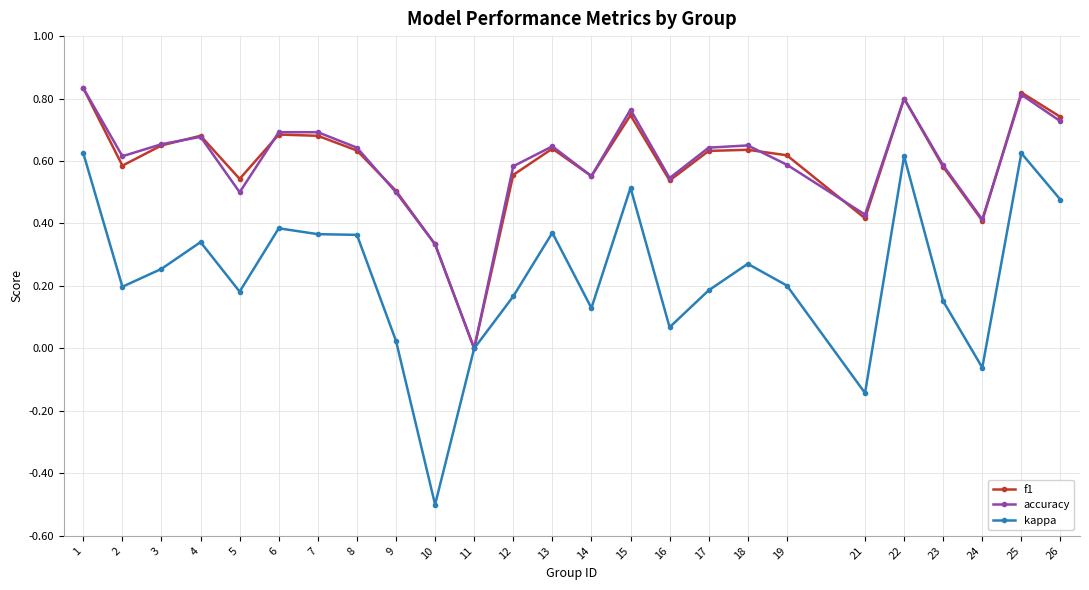

Which series changed the most between 14 and 17?

accuracy